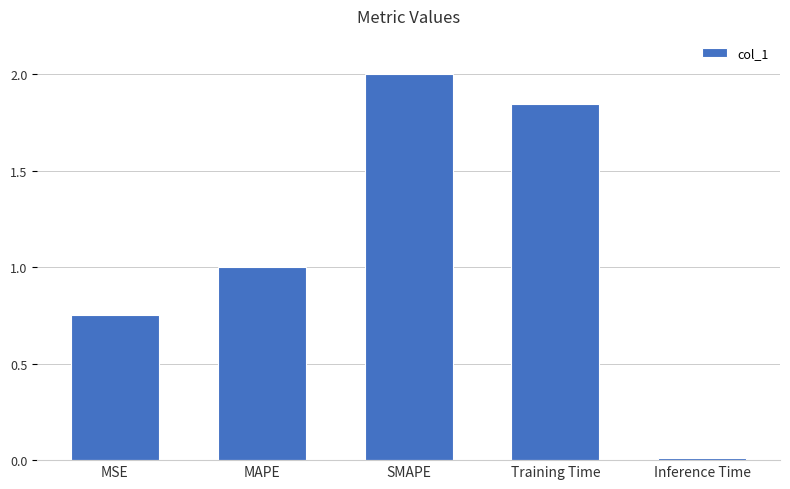

How many data points does each series have?

5